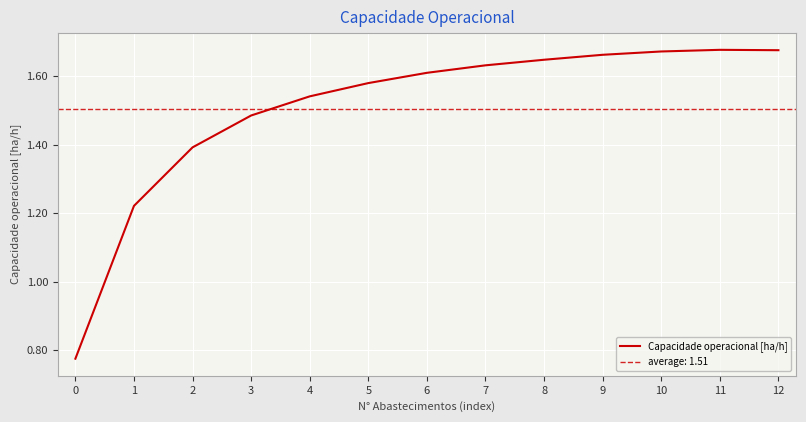

Reading left to right, what are all the values shown in this chart?

0.8	1.2	1.4	1.5	1.5	1.6	1.6	1.6	1.6	1.7	1.7	1.7	1.7